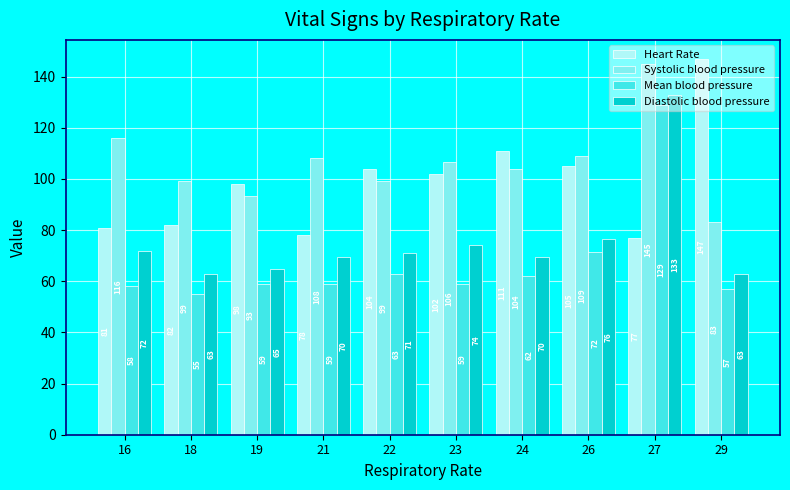

How many bars are there in each group?

4